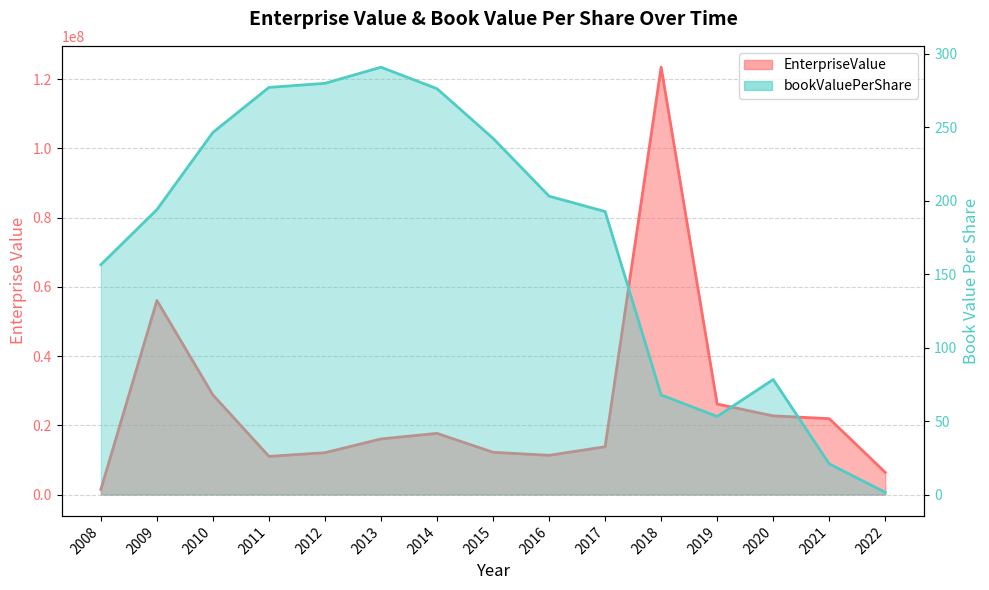

In EnterpriseValue, how many points are lower than both neighbors (excluding endpoints)?

2